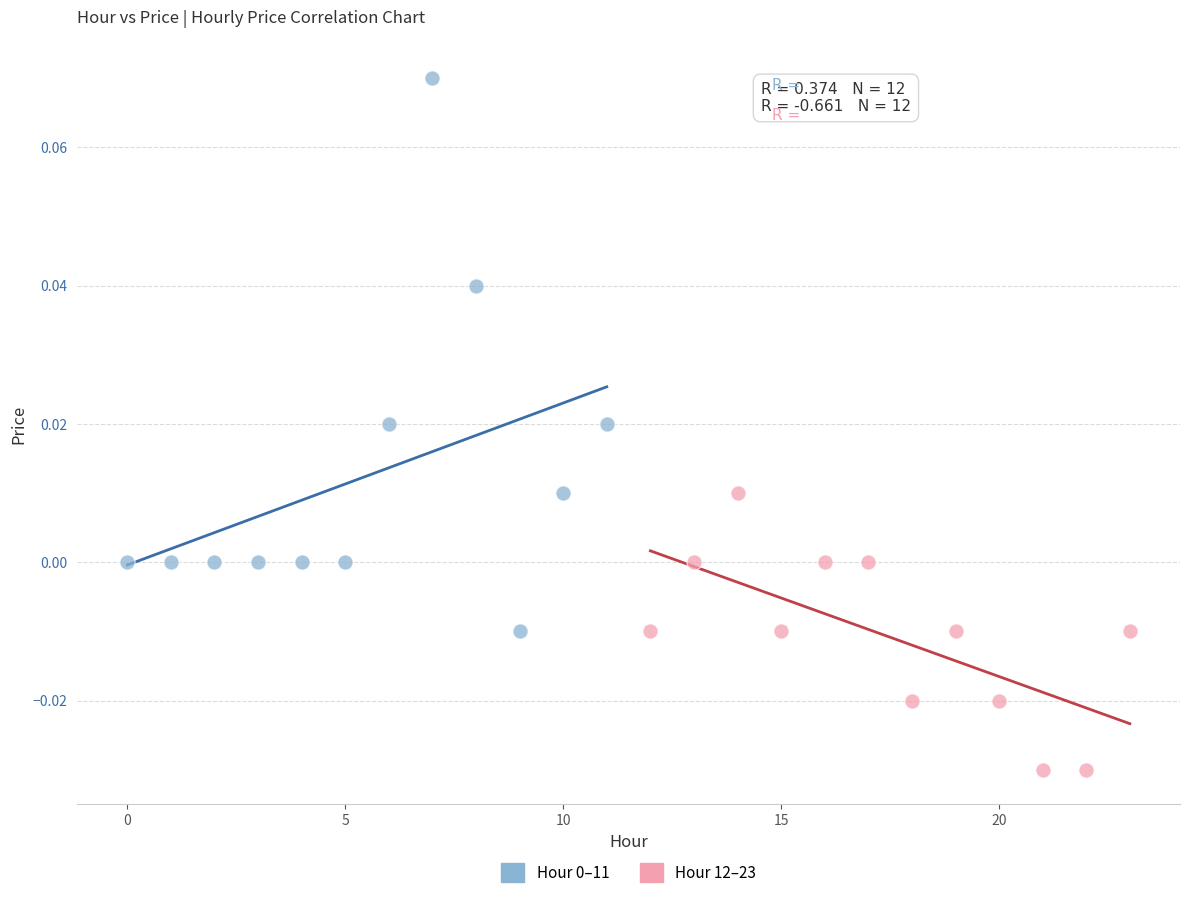

Which series reaches the minimum Y coordinate?

Hour 12–23